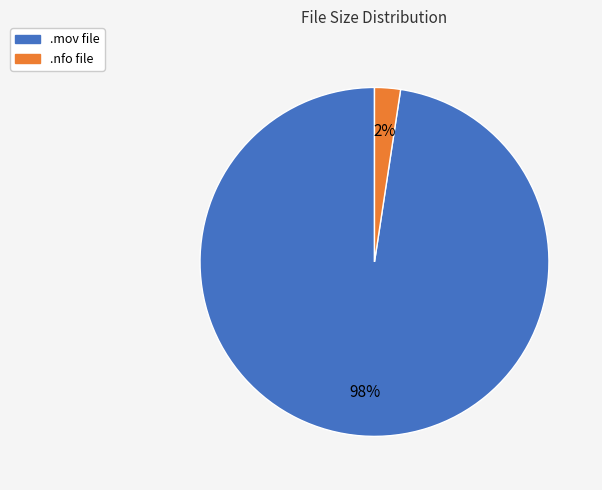

How many segments does this pie chart have?

2